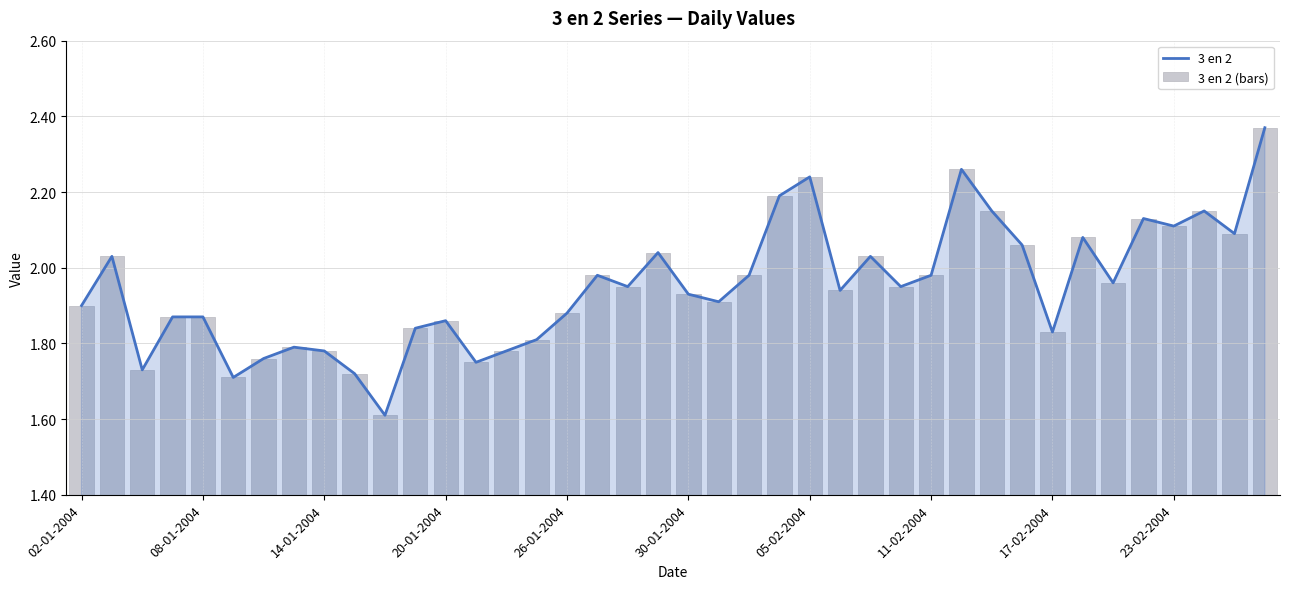

Is it true that 3 en 2 equals 3.0 at 20-01-2004?

False